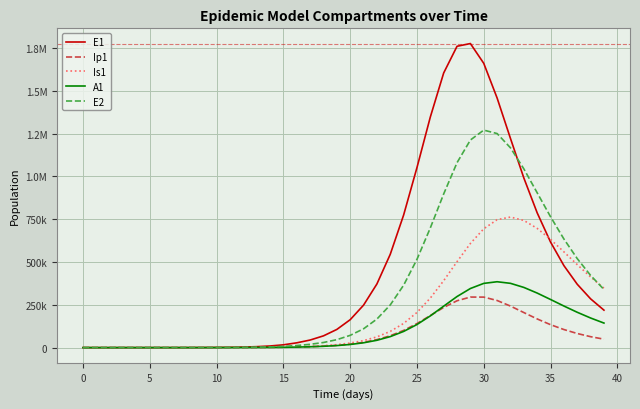

What are all the series names shown in the legend?

E1, Ip1, Is1, A1, E2